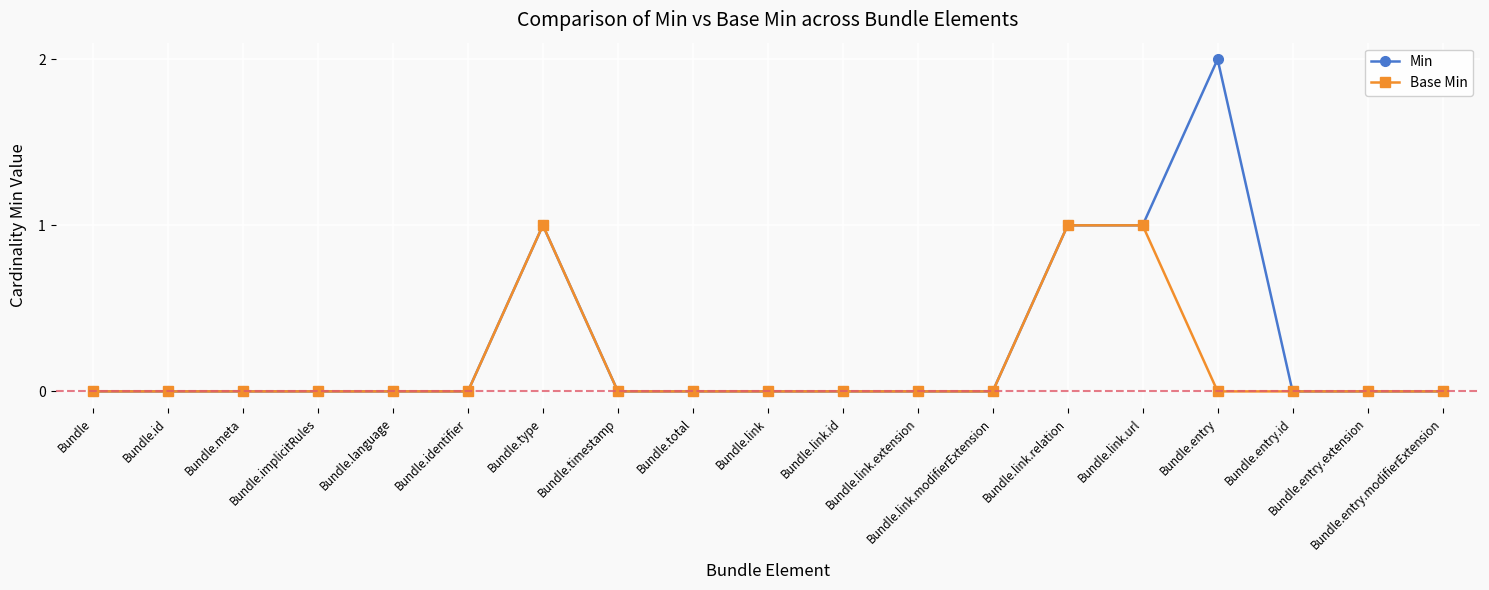

What is the greatest value displayed?

2